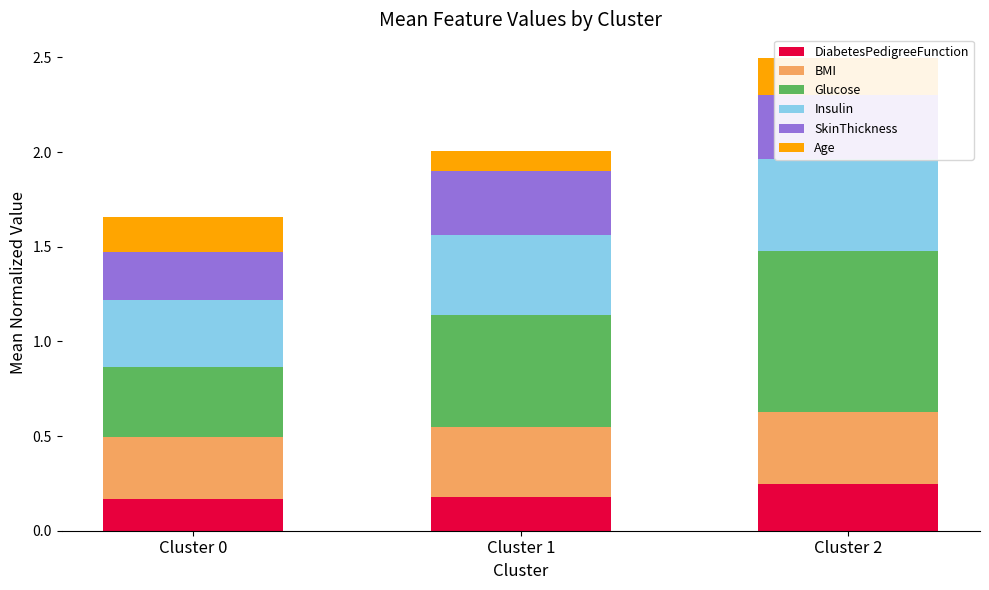

How many bars are there in total?

18